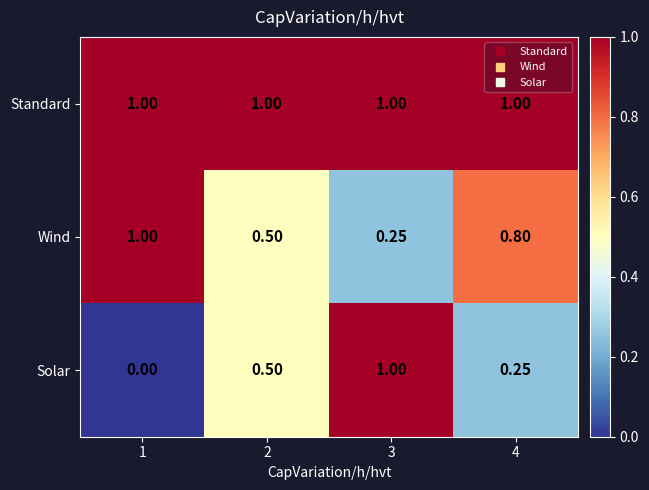

Which series has the largest range (max minus min)?

Solar